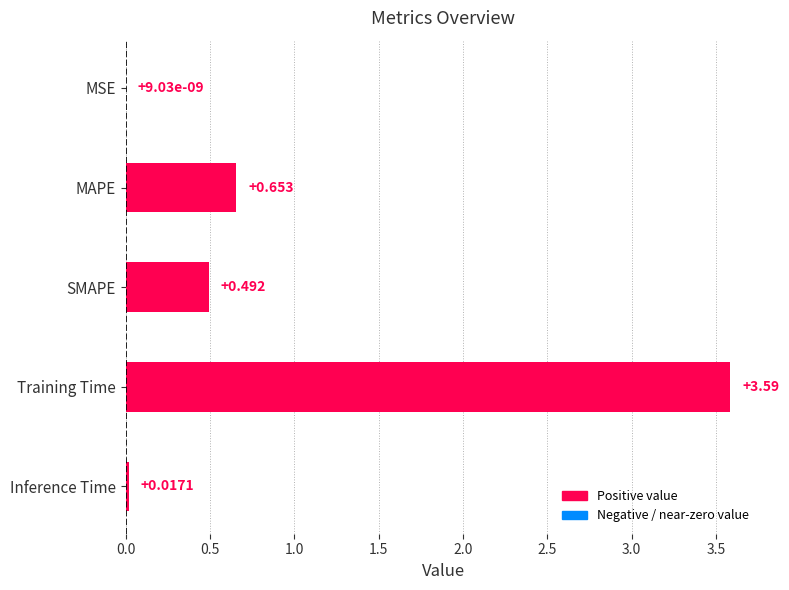

Between MSE and Training Time, which is larger?

Training Time